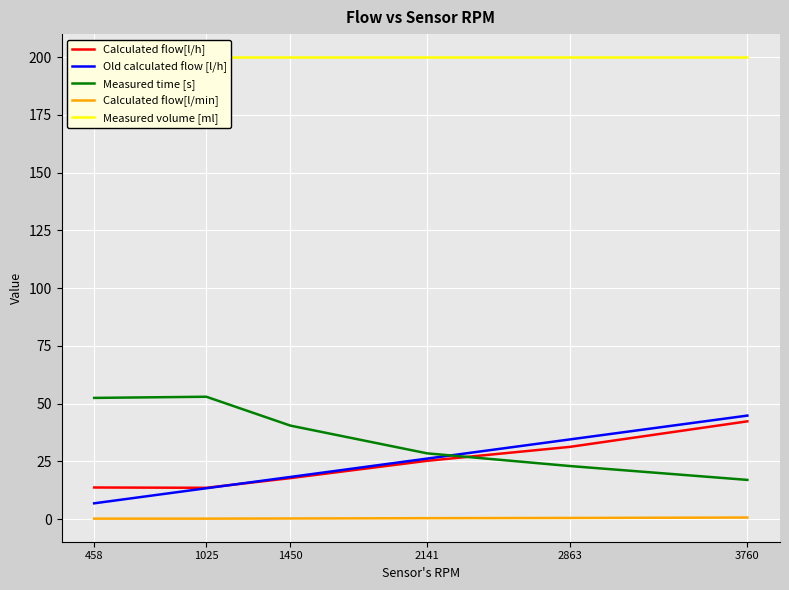

Reading left to right, extract all data points from this chart.

Calculated flow[l/h]: 458=13.7	1025=13.6	1450=17.8	2141=25.3	2863=31.3	3760=42.4
Old calculated flow [l/h]: 458=6.9	1025=13.4	1450=18.3	2141=26.2	2863=34.5	3760=44.8
Measured time [s]: 458=52.5	1025=53.0	1450=40.5	2141=28.5	2863=23.0	3760=17.0
Calculated flow[l/min]: 458=0.2	1025=0.2	1450=0.3	2141=0.4	2863=0.5	3760=0.7
Measured volume [ml]: 458=200.0	1025=200.0	1450=200.0	2141=200.0	2863=200.0	3760=200.0